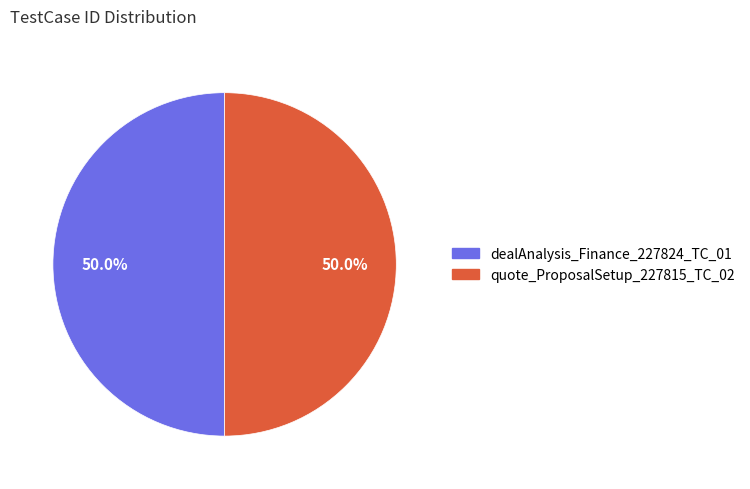

Count the number of slices in the pie.

2